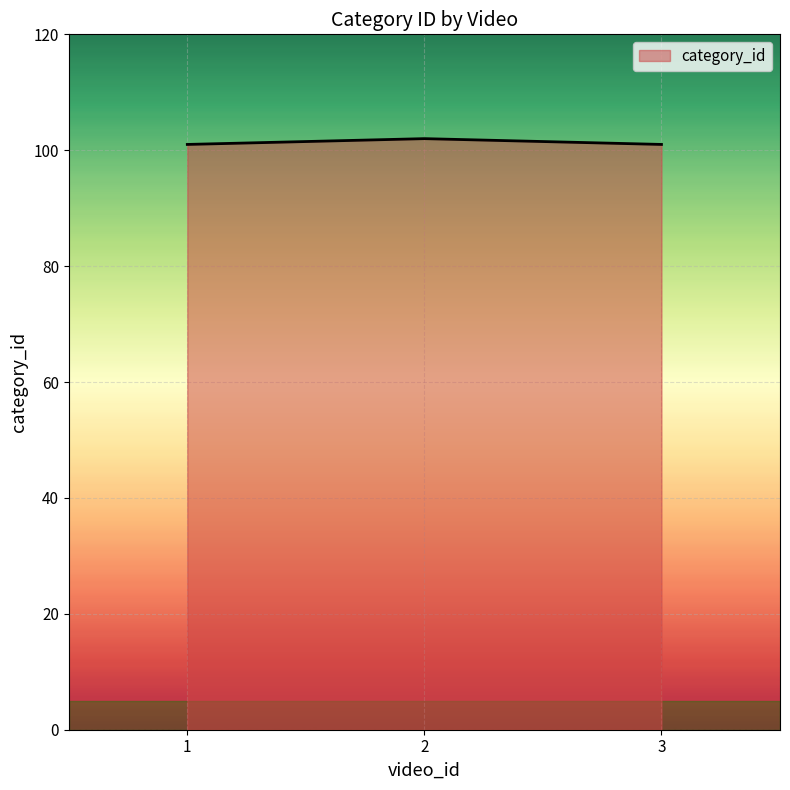

What is the minimum value shown in the chart?

101